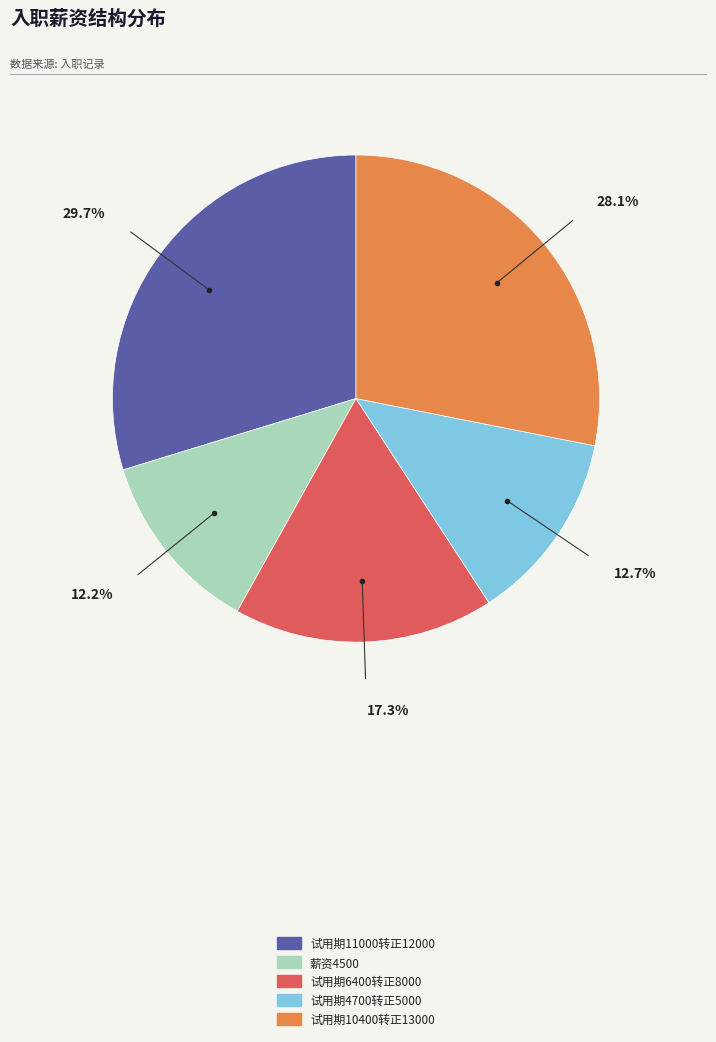

To the nearest percent, what portion does 试用期10400转正13000 represent?

28%